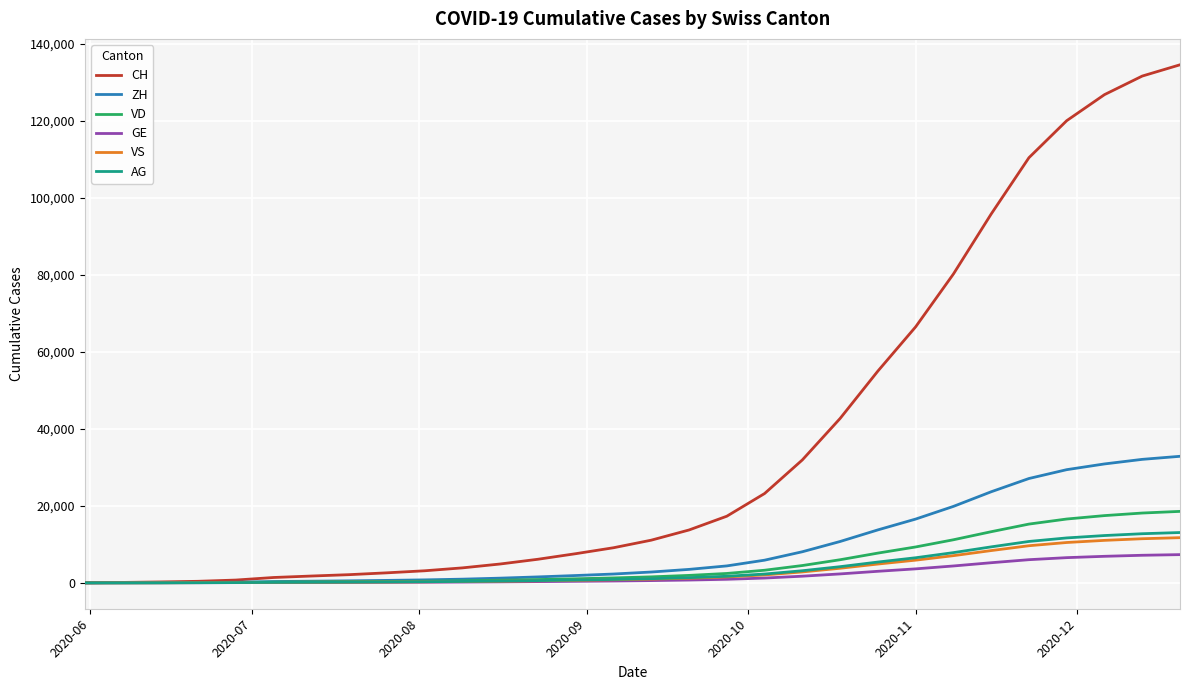

True or false: ZH and VS intersect in this chart.

False